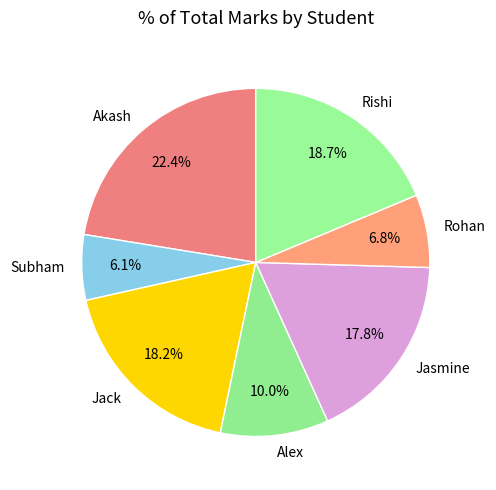

Combined, do Alex and Akash account for over 50%?

No